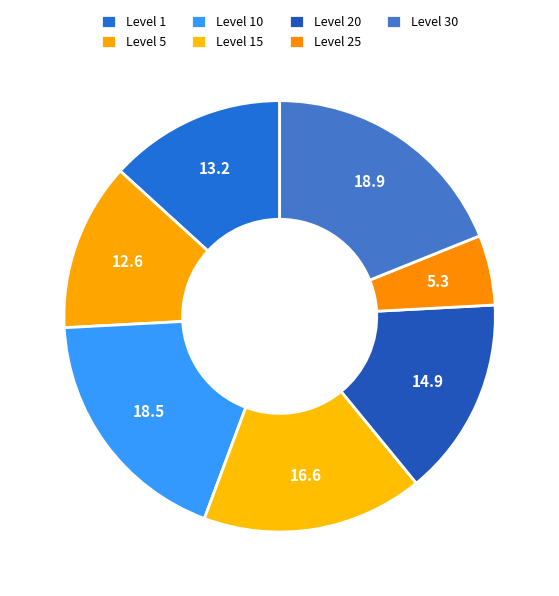

Is there any slice that represents more than half of the pie?

No